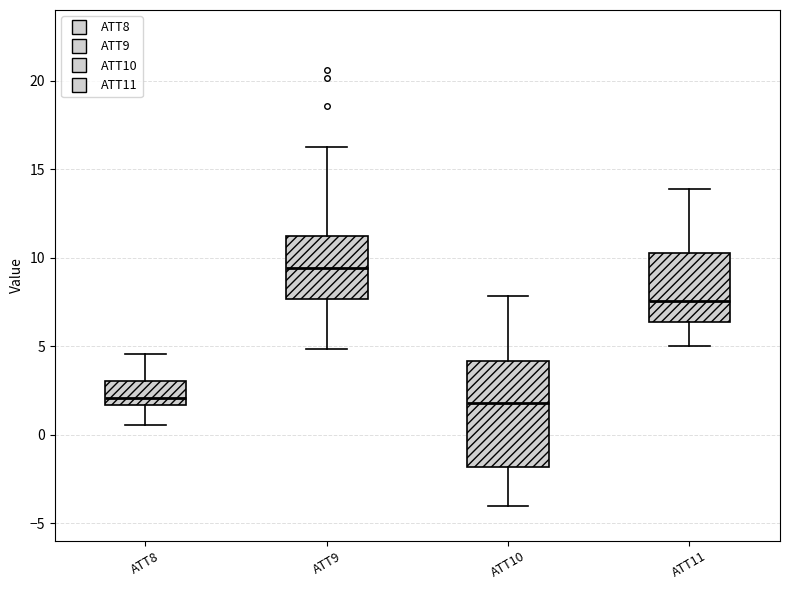

Which box is the tallest, from its lower edge to its upper edge?

ATT10